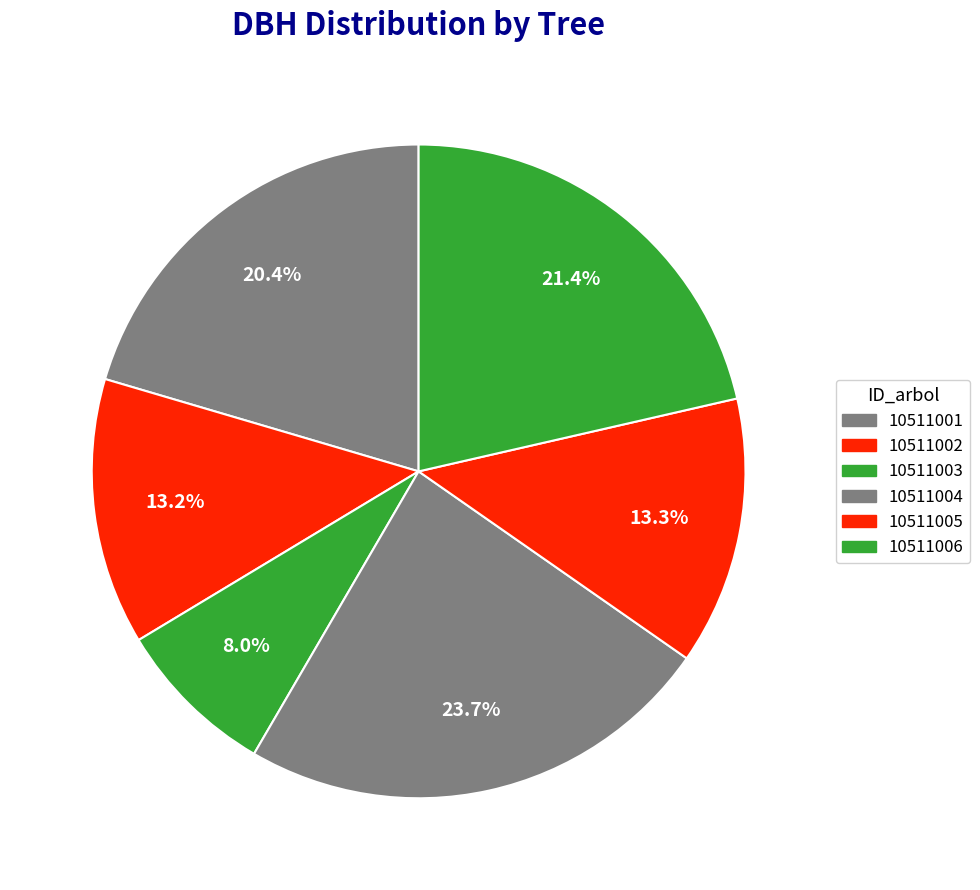

To the nearest percent, what percentage of the pie is 10511004?

24%